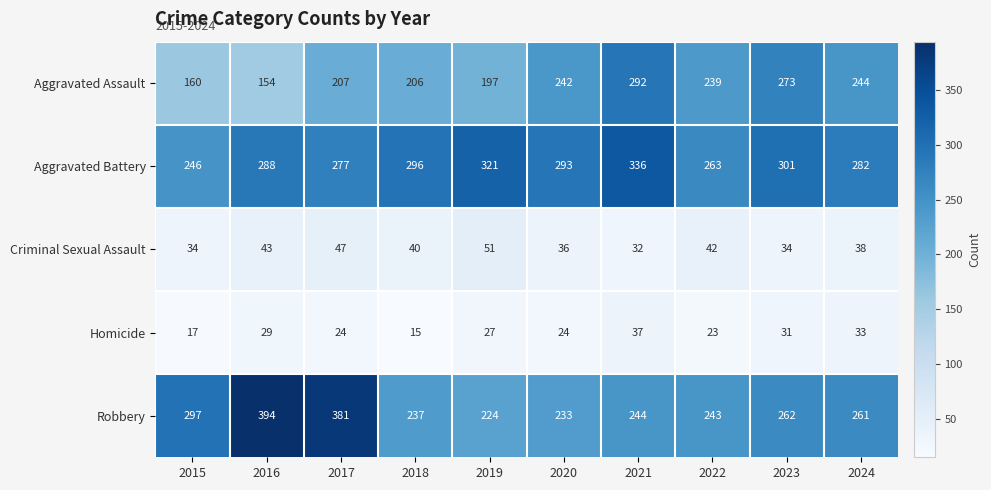

Read the Robbery value at 2021, to the nearest 10.

240